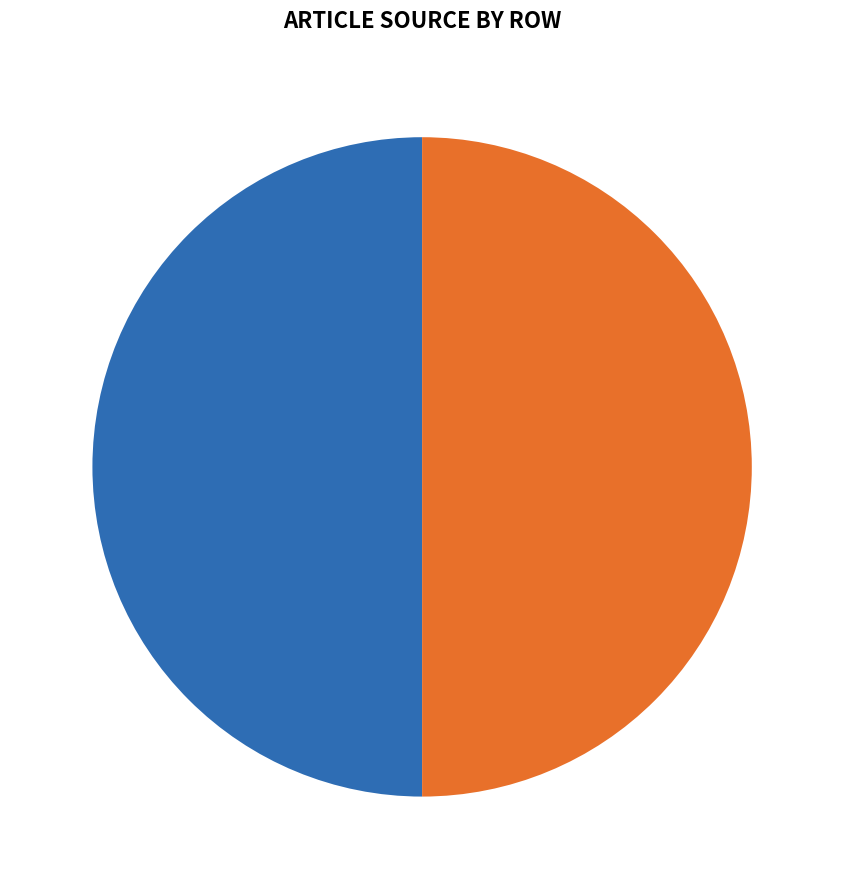

The Portail:Sexualité et sexologie (row 1, with subtitle) slice represents 50% of the pie. True or false?

True